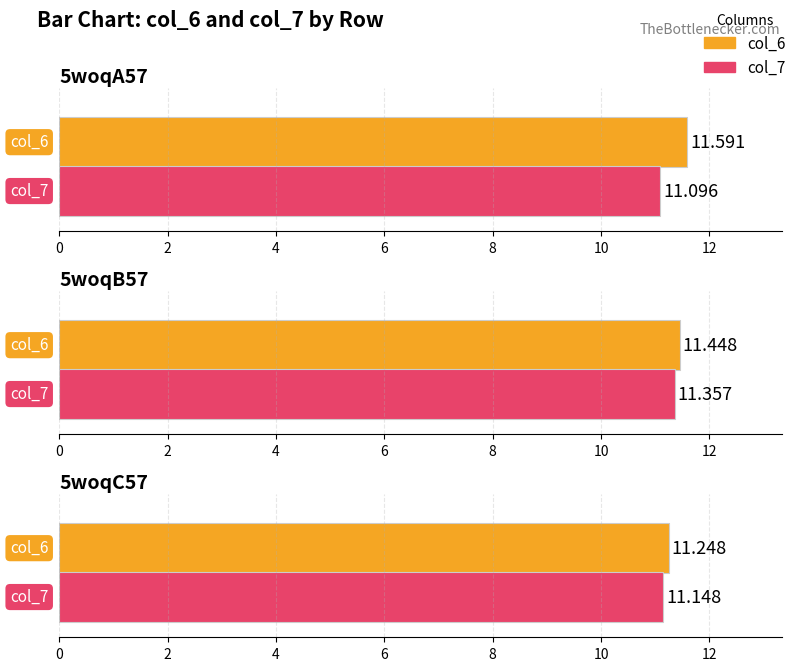

Which series changed the most between 5woqA57 and 5woqB57?

col_7